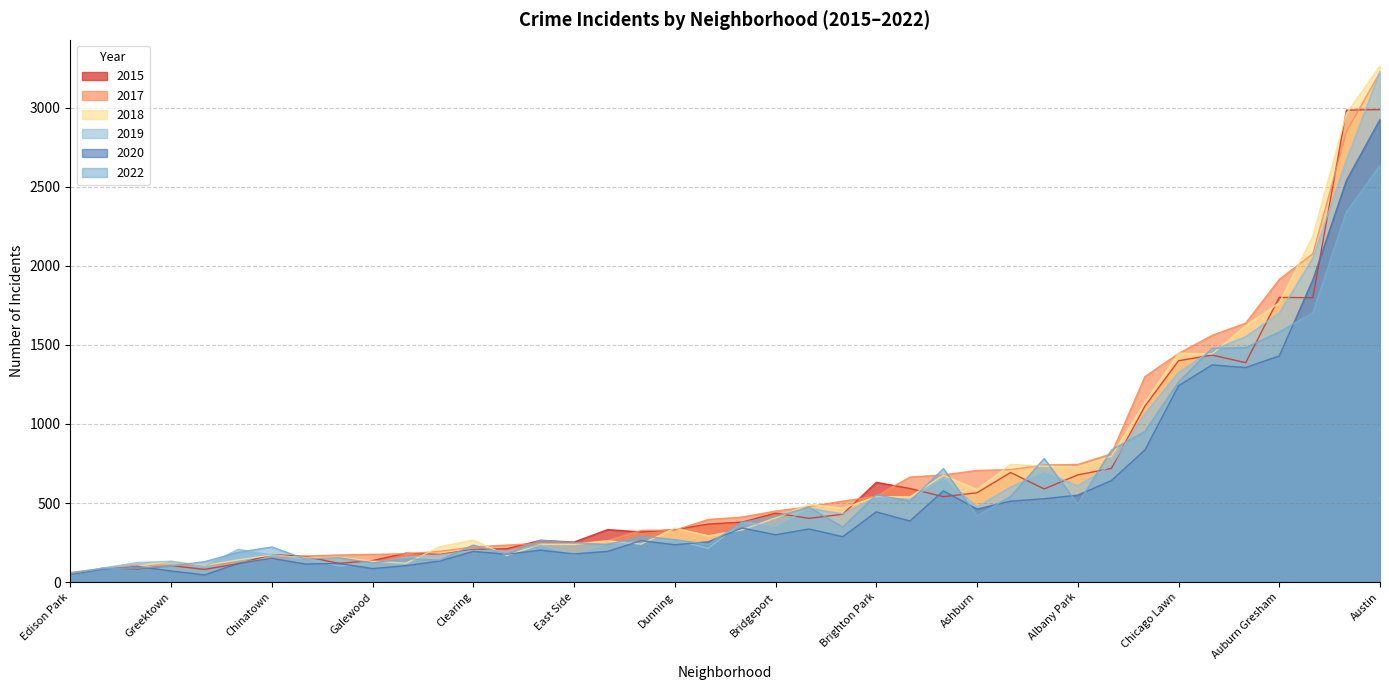

How many categories are shown in the chart?

40